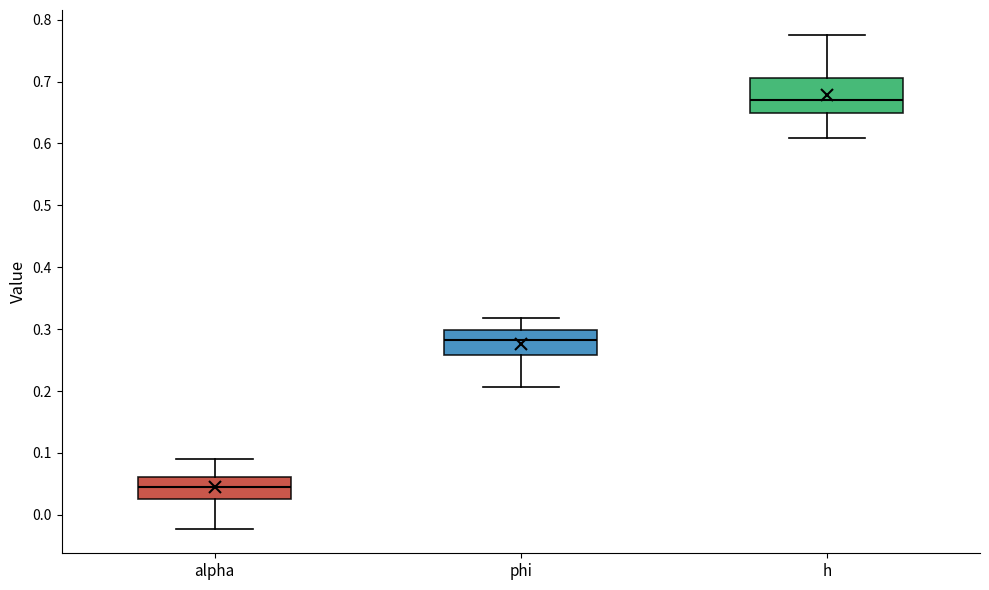

Where is the lower edge of the box for h on the y-axis? The values are not printed on the chart, so give them approximately, as read against the axis.

0.65